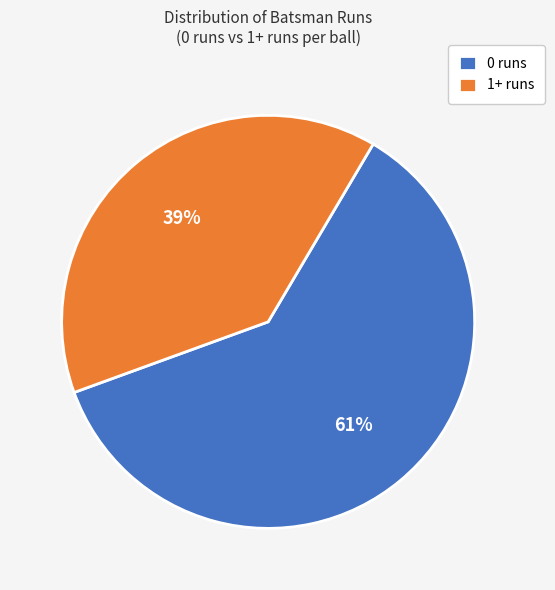

What percentage is the 0 runs slice, to the nearest percent?

61%